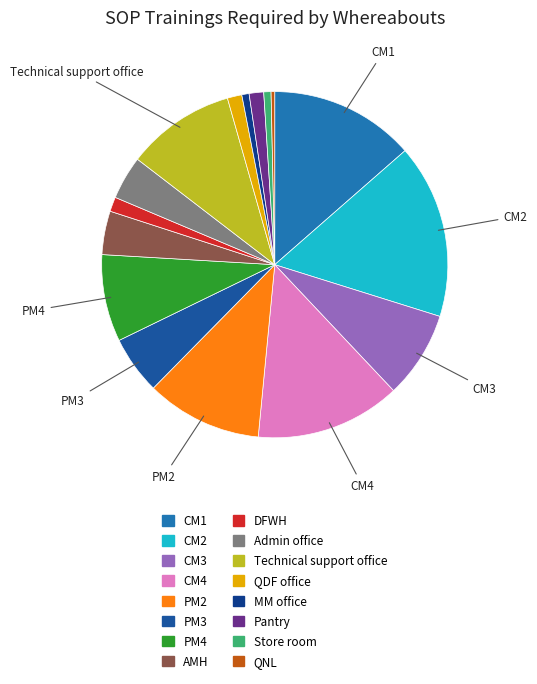

How many segments does this pie chart have?

16